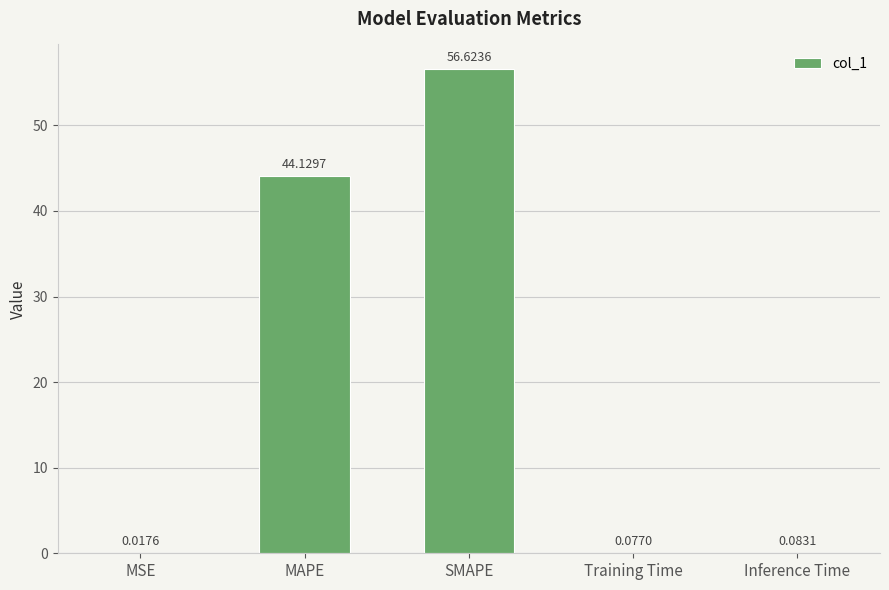

What is the sum of the values at Inference Time and SMAPE?

56.7